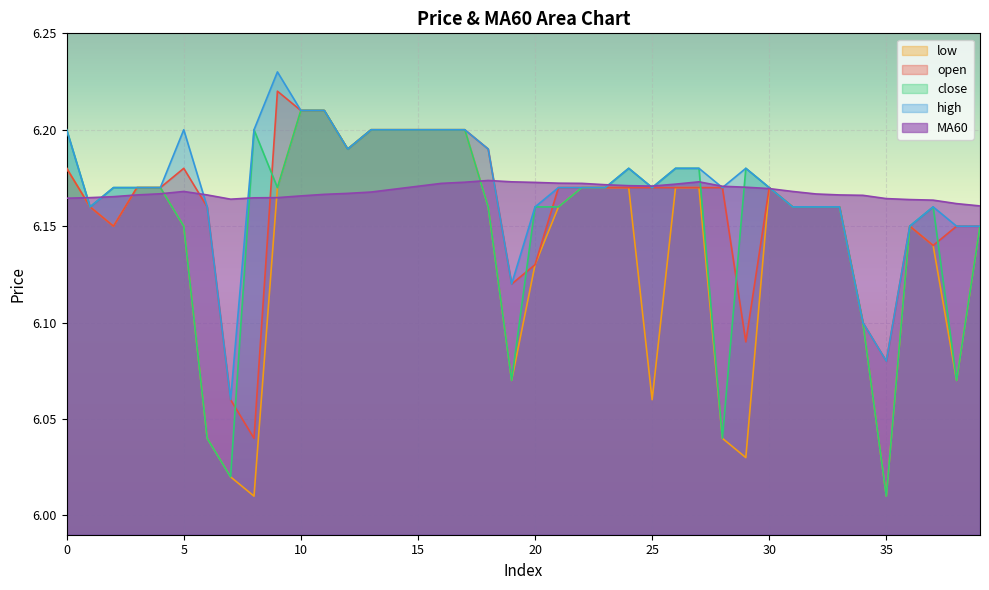

True or false: high has a value of 6.2 at 14.

True